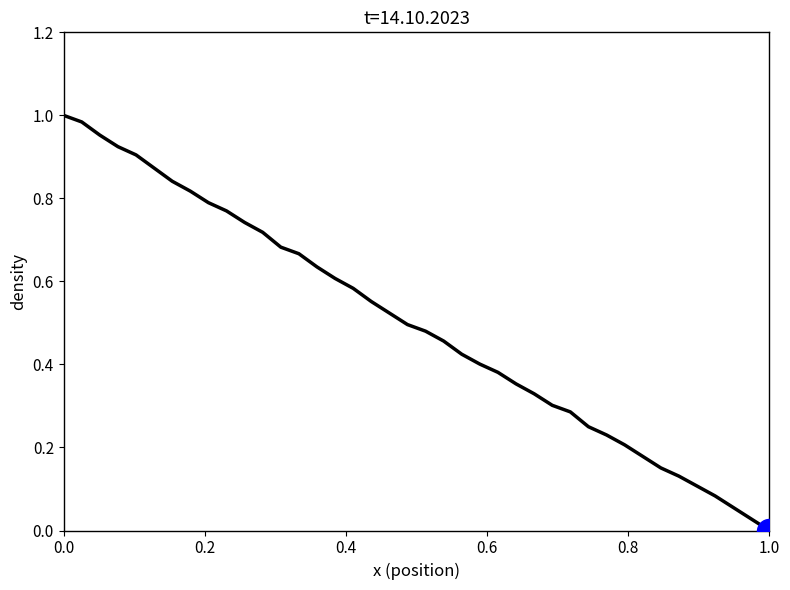

How many lines are shown in the chart?

1